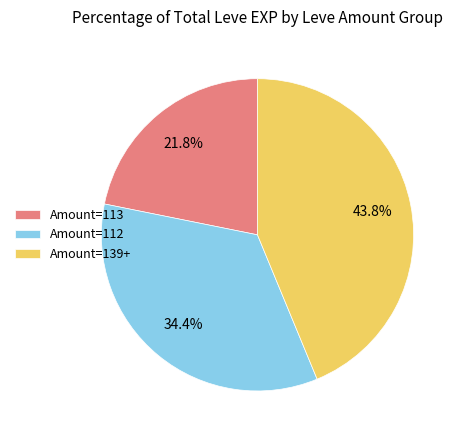

How many slices are in this pie chart?

3